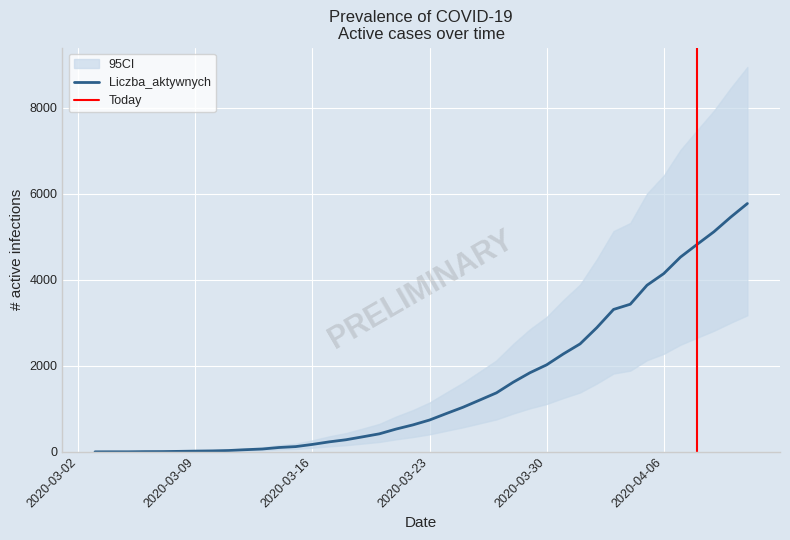

How many lines are shown in the chart?

1